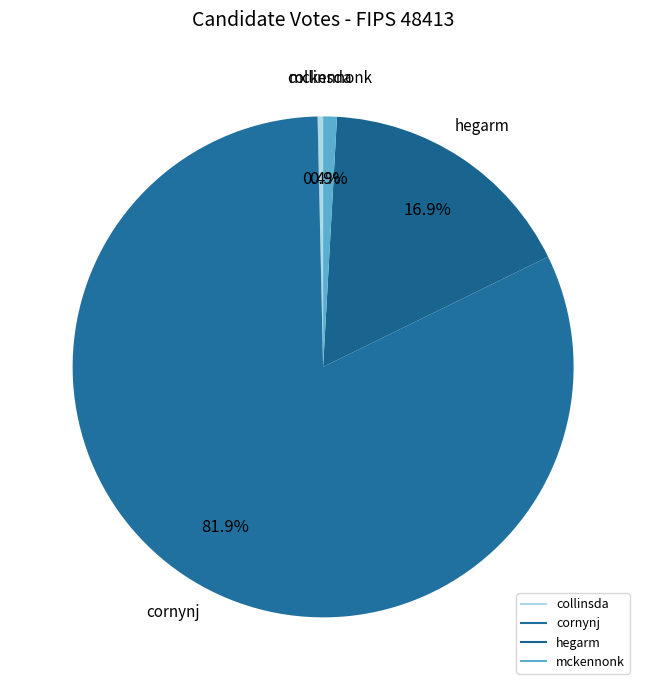

To the nearest percent, what is the average slice percentage?

25%